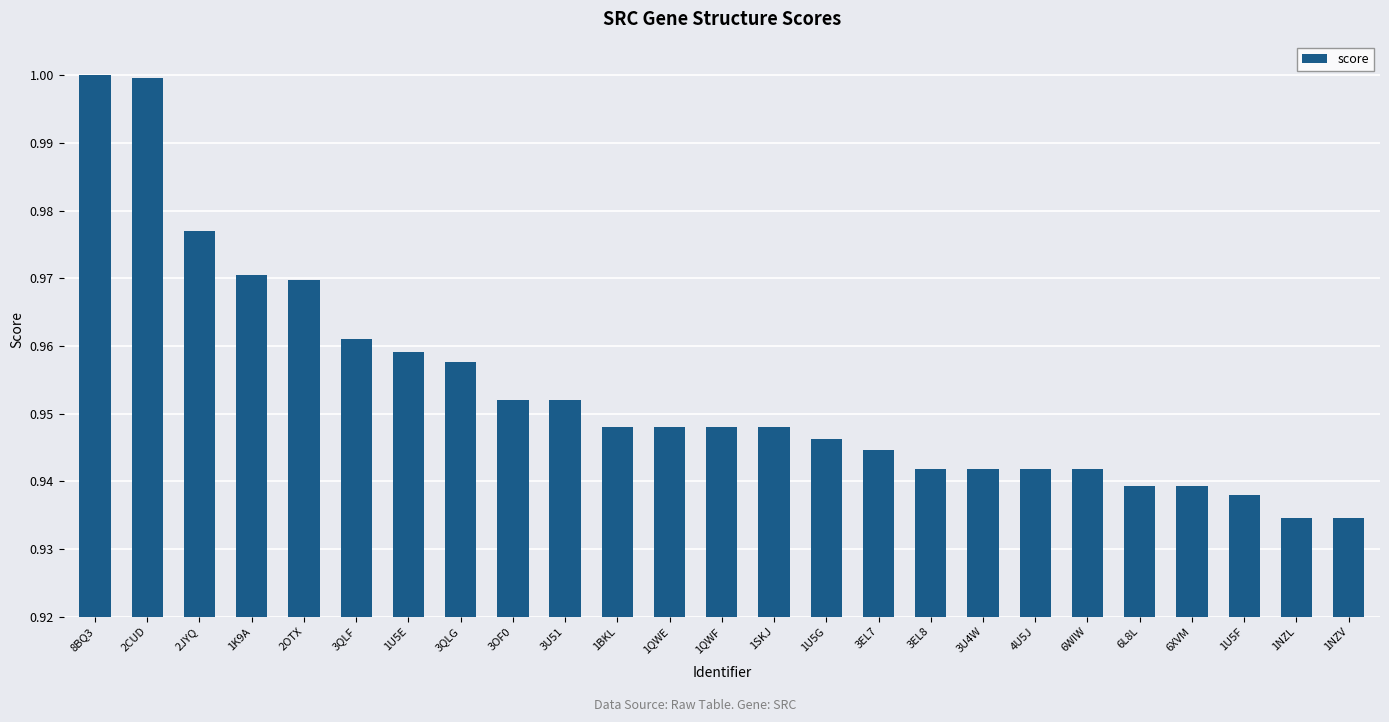

What is the label of the 19th bar from the right?

1U5E